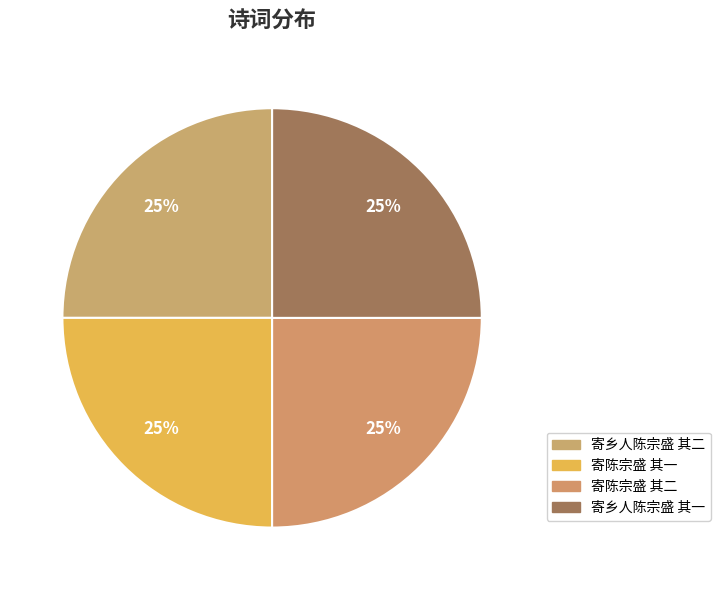

Rank the categories by value from lowest to highest.

寄乡人陈宗盛 其一, 寄乡人陈宗盛 其二, 寄陈宗盛 其一, 寄陈宗盛 其二